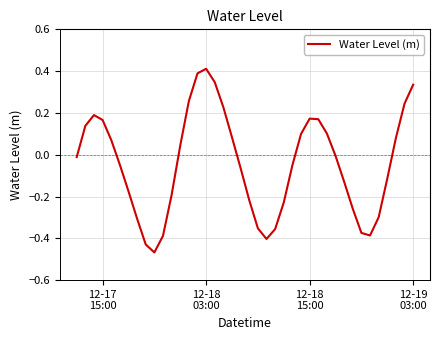

What is the difference between the maximum and minimum values?

0.9